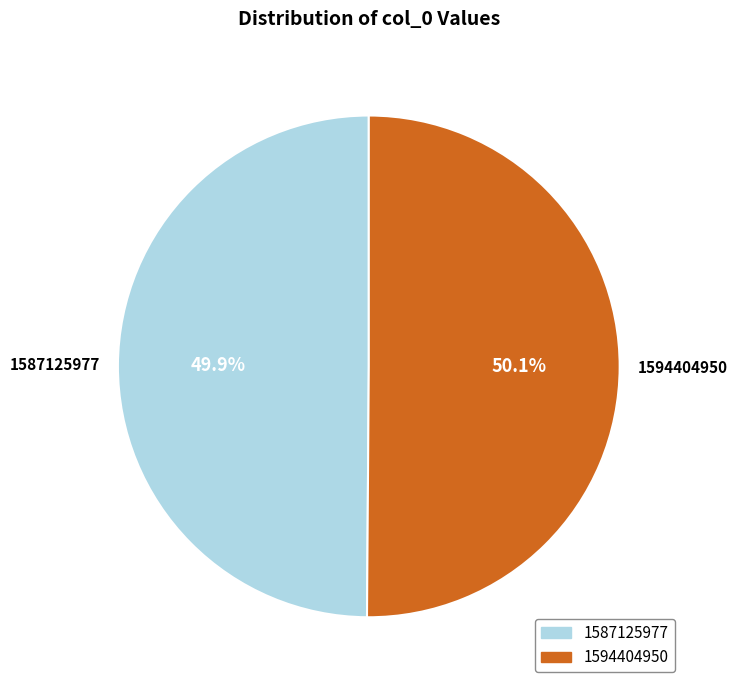

Count the number of slices in the pie.

2